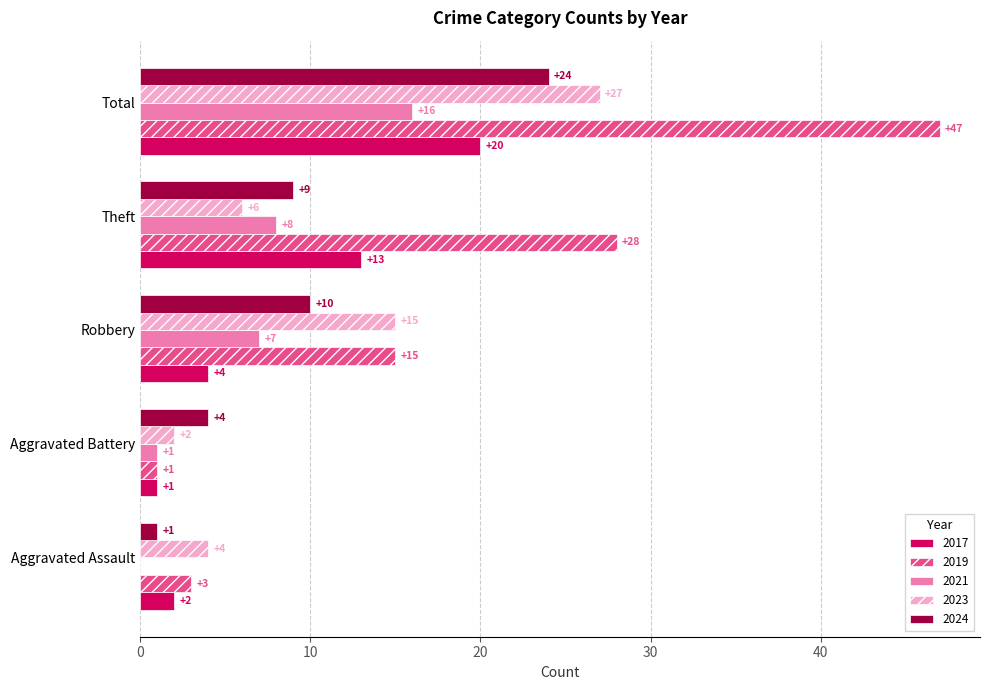

At which label is 2017 closest to 10?

Theft